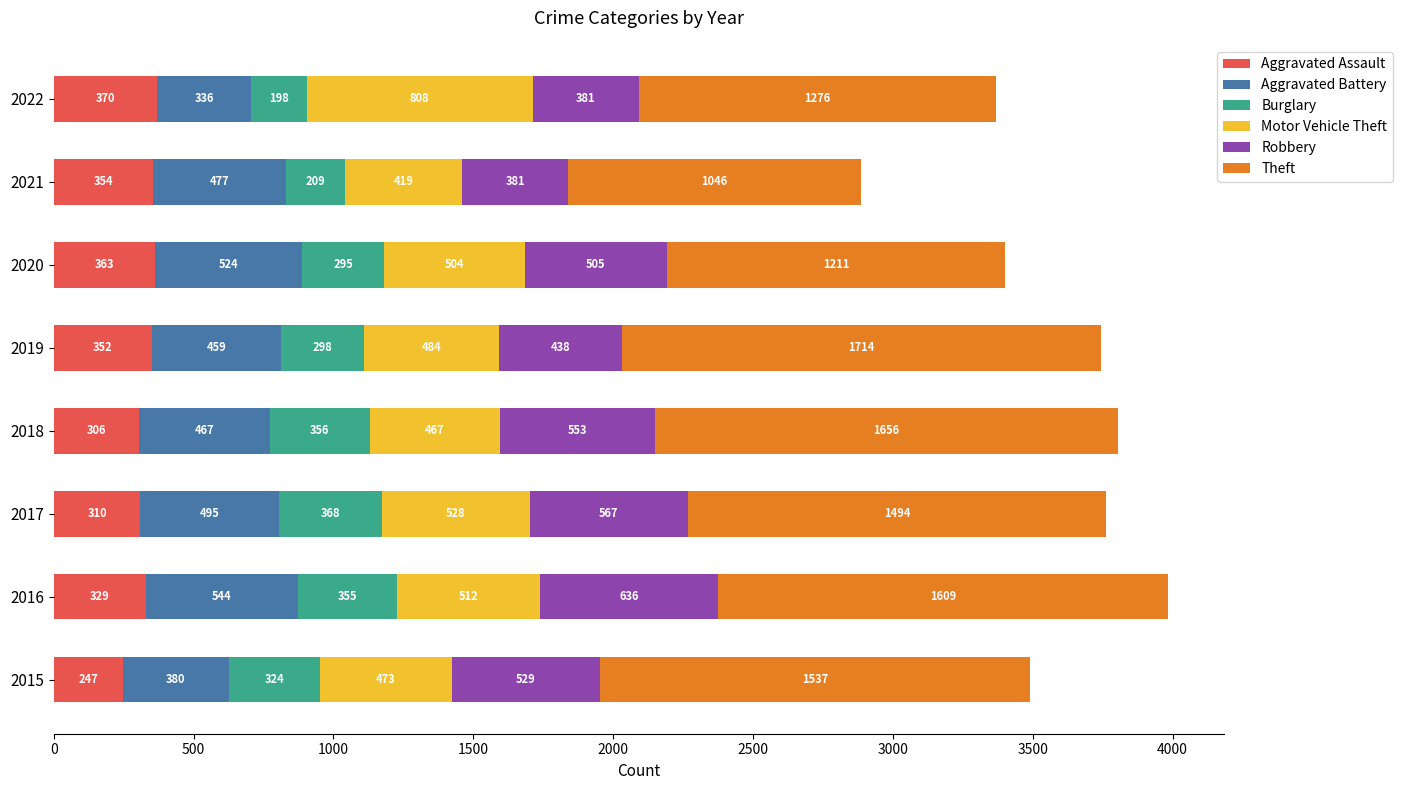

At which category is the sum across all series the highest?

2016